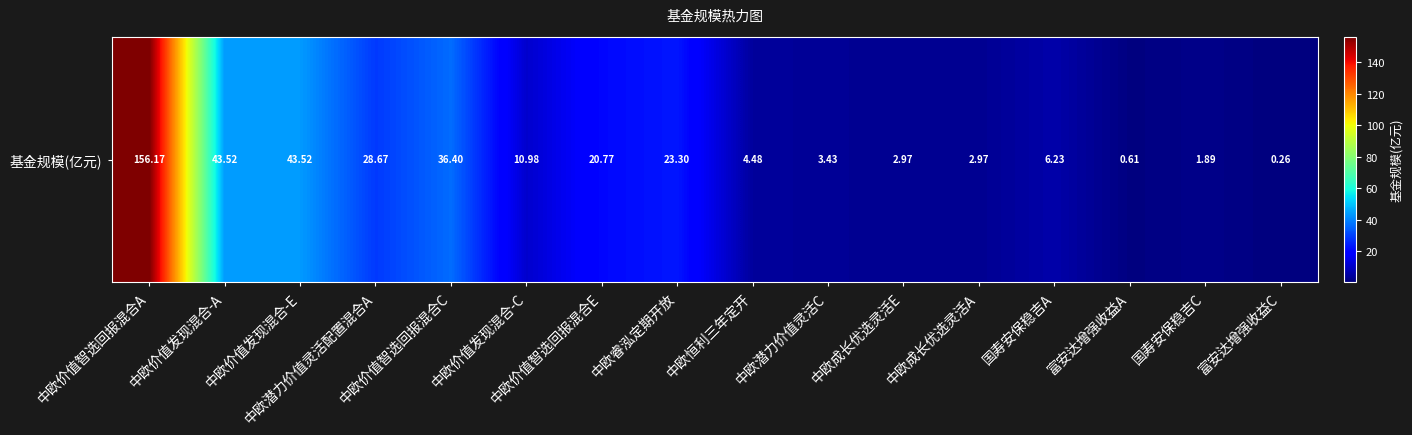

Reading right to left, what are all the values shown in this chart?

0.3	1.9	0.6	6.2	3.0	3.0	3.4	4.5	23.3	20.8	11.0	36.4	28.7	43.5	43.5	156.2